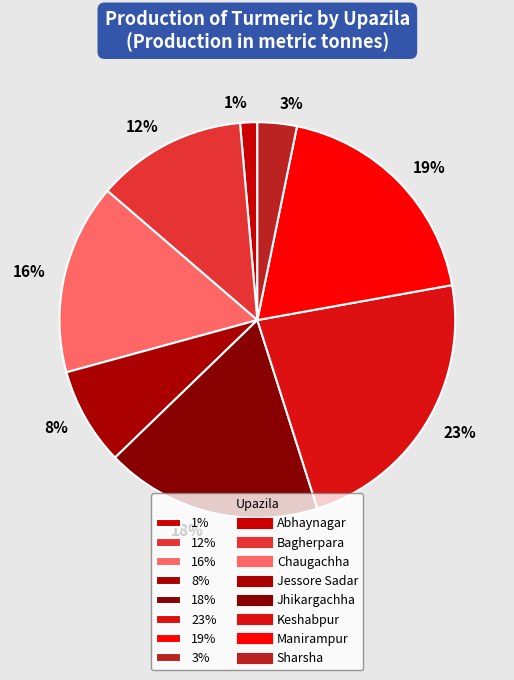

Rank the categories by value from lowest to highest.

1%, 3%, 8%, 12%, 16%, 18%, 19%, 23%